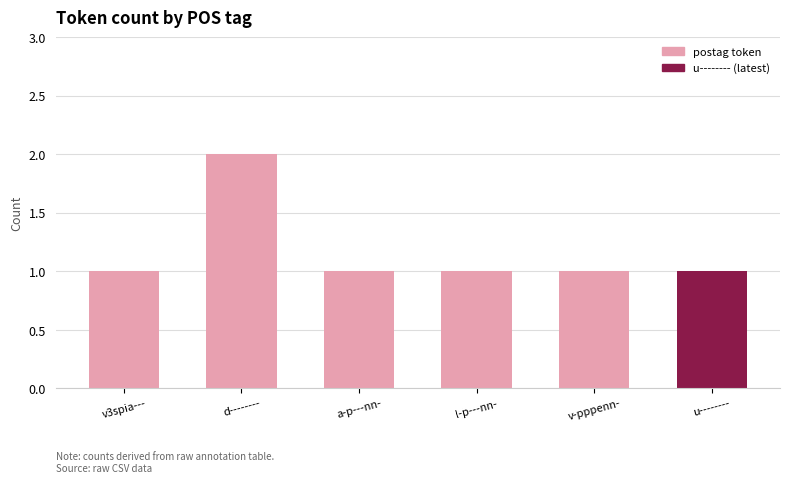

At which category does the chart reach its peak across all series?

d--------